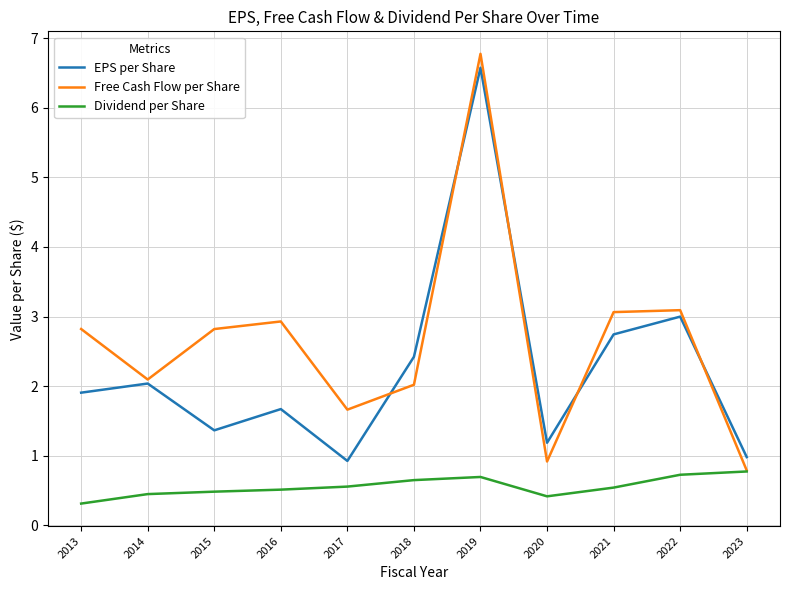

List the series in order of their overall mean, lowest first.

Dividend per Share, EPS per Share, Free Cash Flow per Share